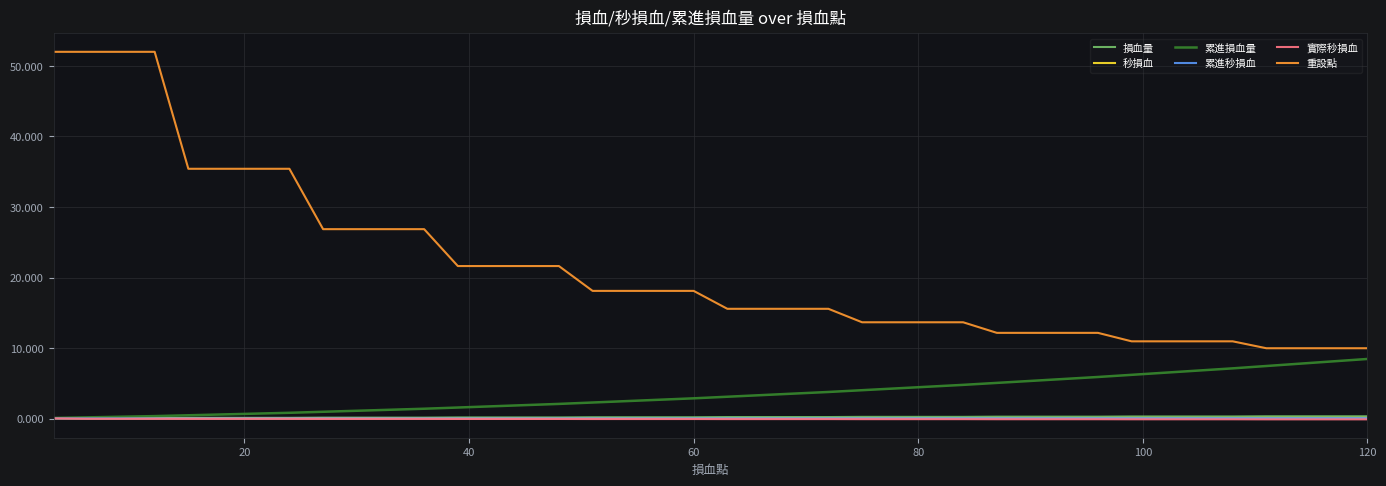

Which series has the largest total across all categories?

重設點